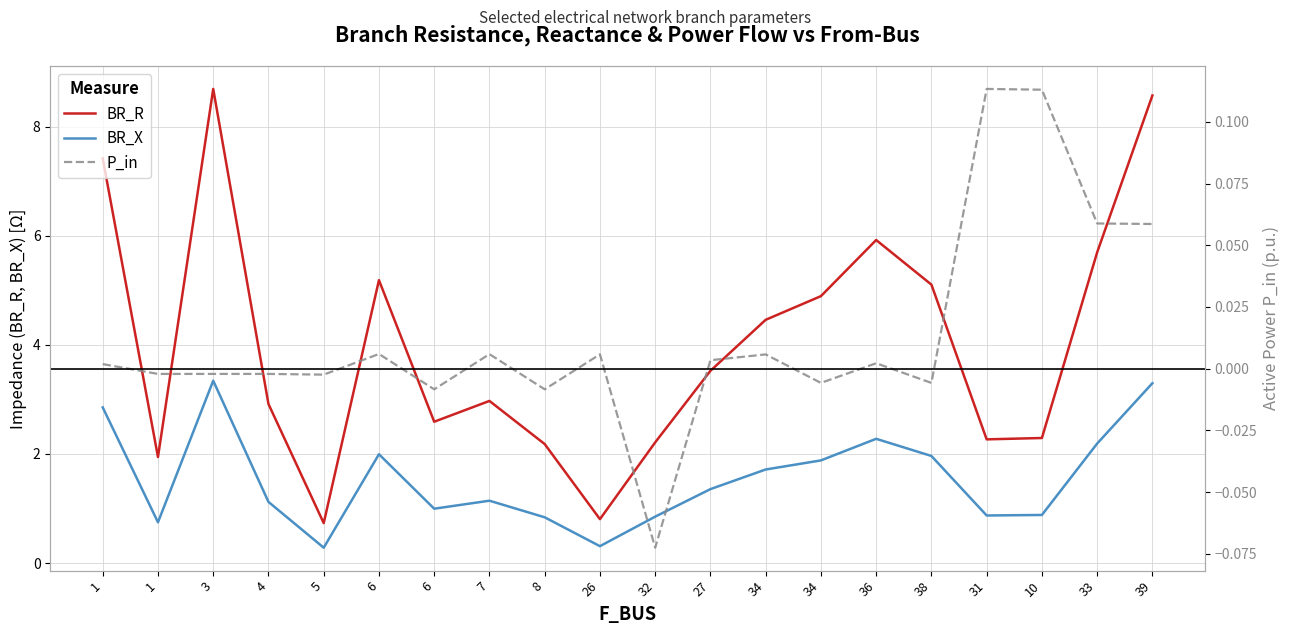

Reading left to right, list all the values displayed in this chart.

BR_R: 1=7.4	1=1.9	3=8.7	4=2.9	5=0.7	6=5.2	6=2.6	7=3.0	8=2.2	26=0.8	32=2.2	27=3.5	34=4.5	34=4.9	36=5.9	38=5.1	31=2.3	10=2.3	33=5.7	39=8.6
BR_X: 1=2.9	1=0.7	3=3.3	4=1.1	5=0.3	6=2.0	6=1.0	7=1.1	8=0.8	26=0.3	32=0.9	27=1.4	34=1.7	34=1.9	36=2.3	38=2.0	31=0.9	10=0.9	33=2.2	39=3.3
P_in: 1=0.0	1=-0.0	3=-0.0	4=-0.0	5=-0.0	6=0.0	6=-0.0	7=0.0	8=-0.0	26=0.0	32=-0.1	27=0.0	34=0.0	34=-0.0	36=0.0	38=-0.0	31=0.1	10=0.1	33=0.1	39=0.1